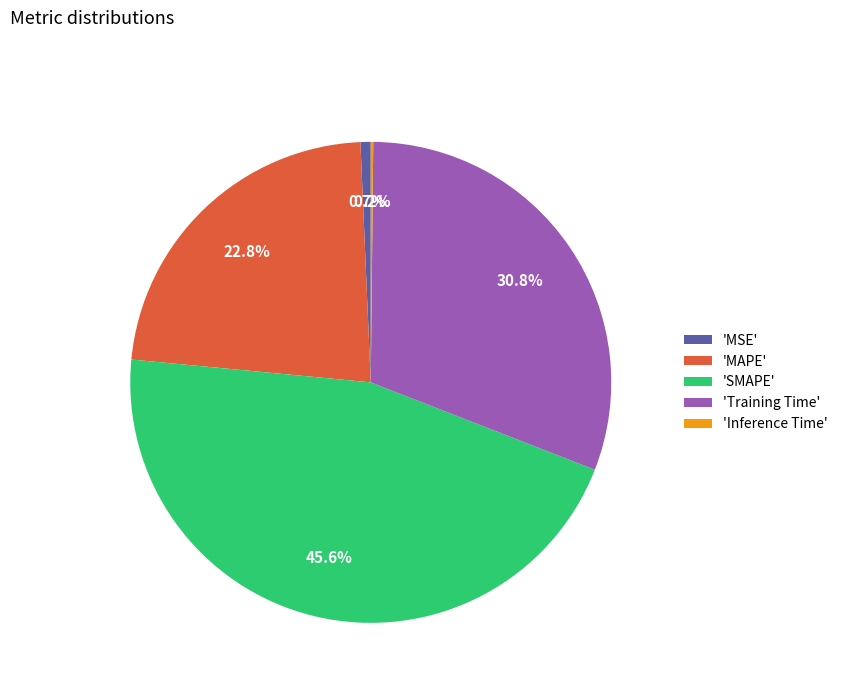

What percentage do 'Training Time' and 'SMAPE' together represent?

76.3%